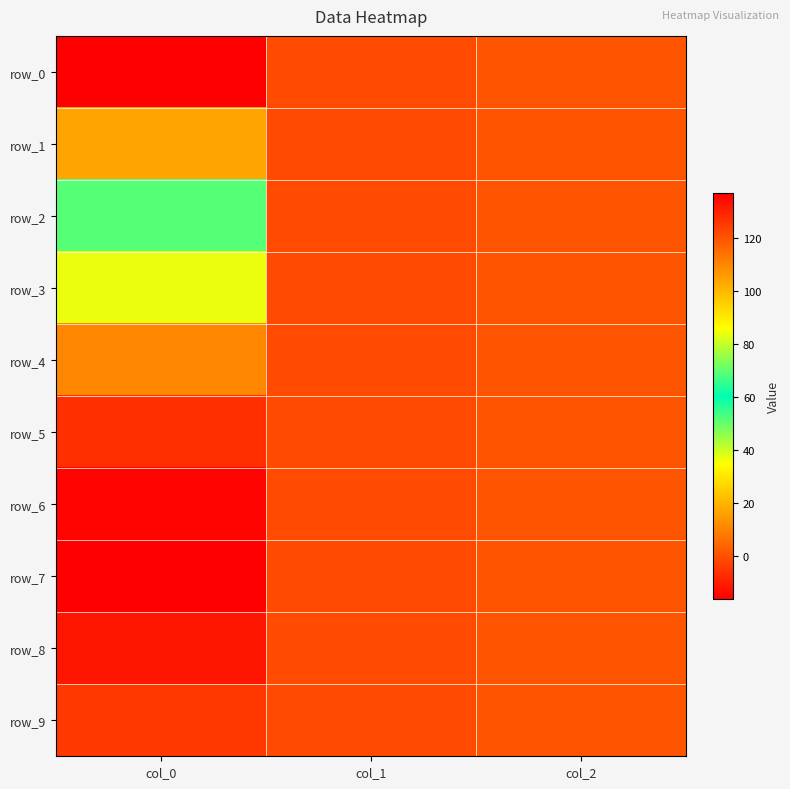

At how many categories does at least one series exceed 55?

1